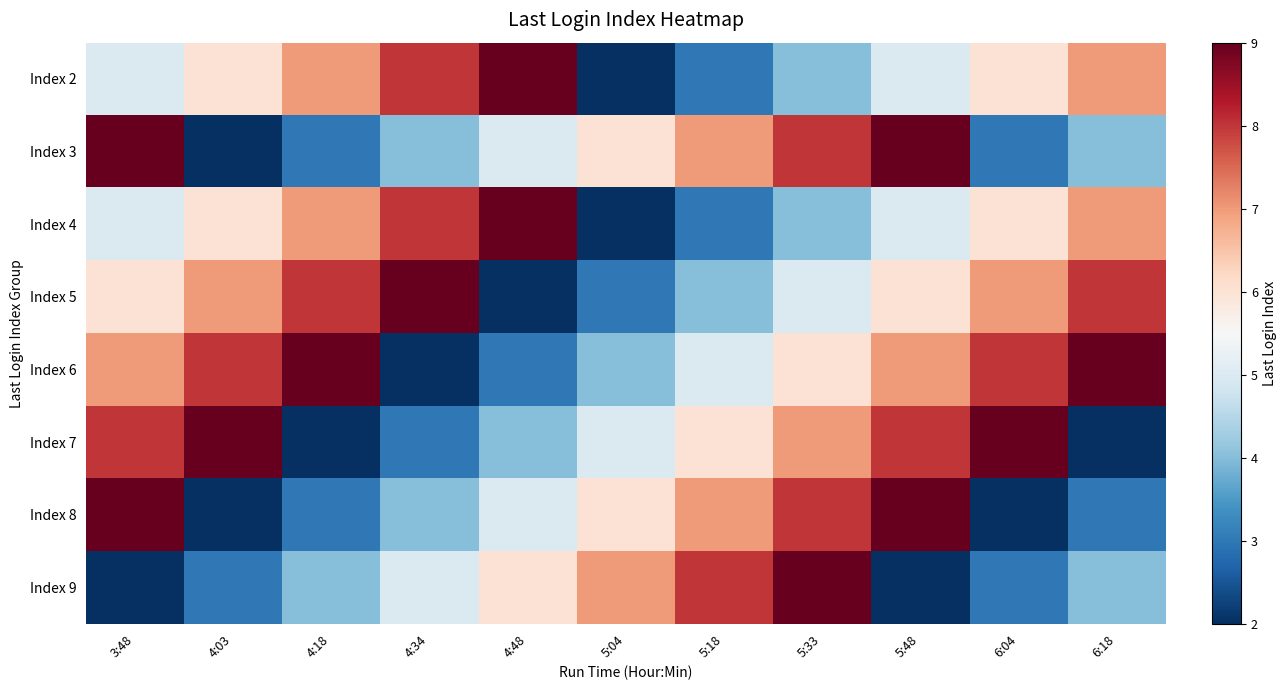

What is the difference between the highest and lowest values at 3:48?

7